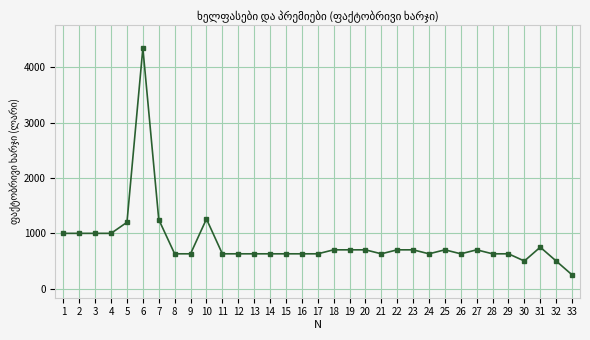

True or false: there are more than 0 points higher than both neighbors.

True